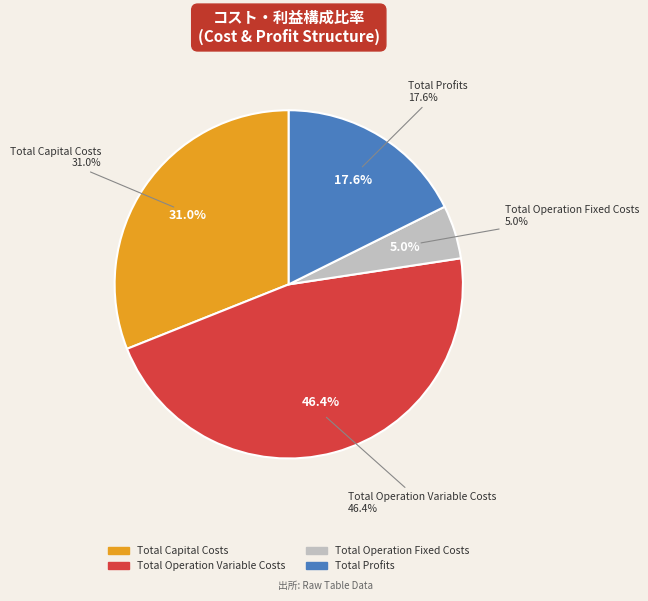

Is there any slice that represents more than half of the pie?

No